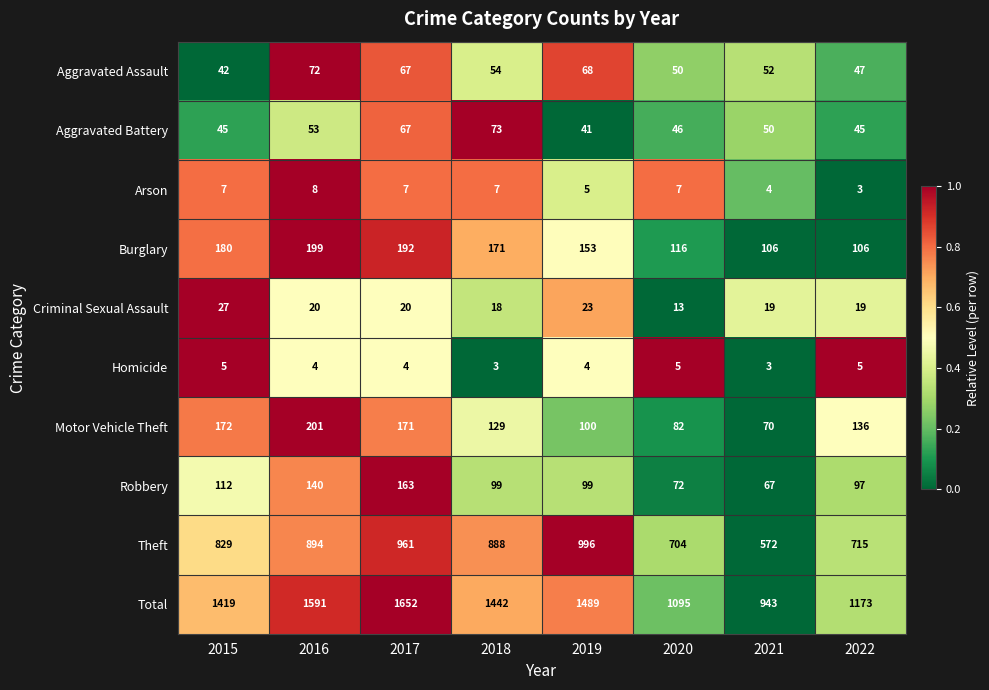

Is it true that Theft equals 944 at 2022?

False